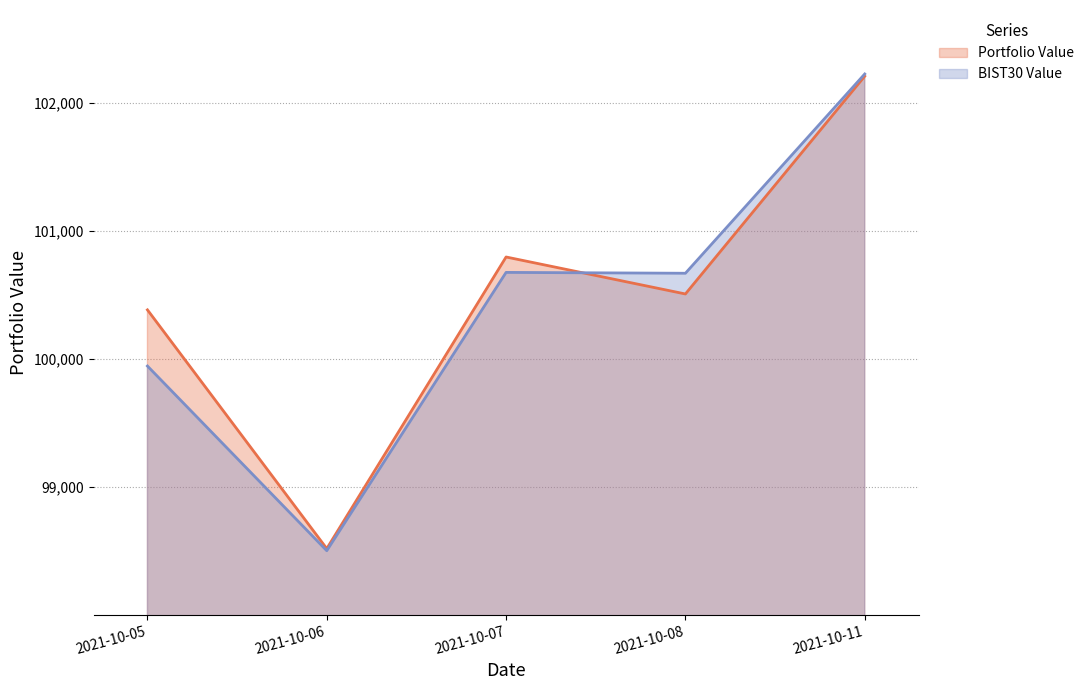

At how many categories does at least one series exceed 101169?

1